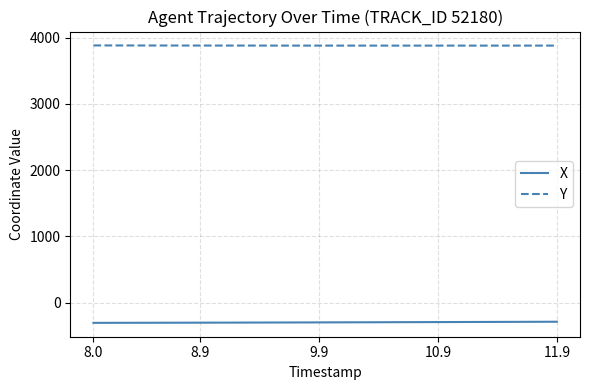

What is the minimum value for X?

-303.9